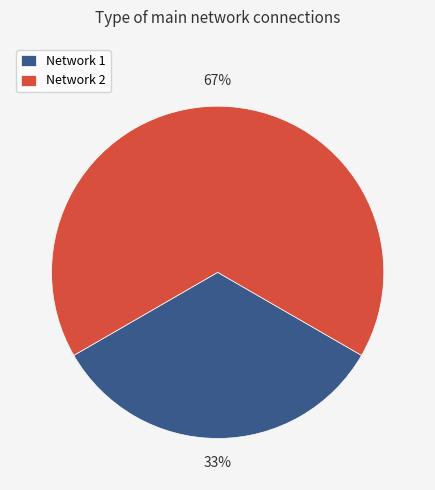

What percentage is the Network 1 slice, to the nearest percent?

33%